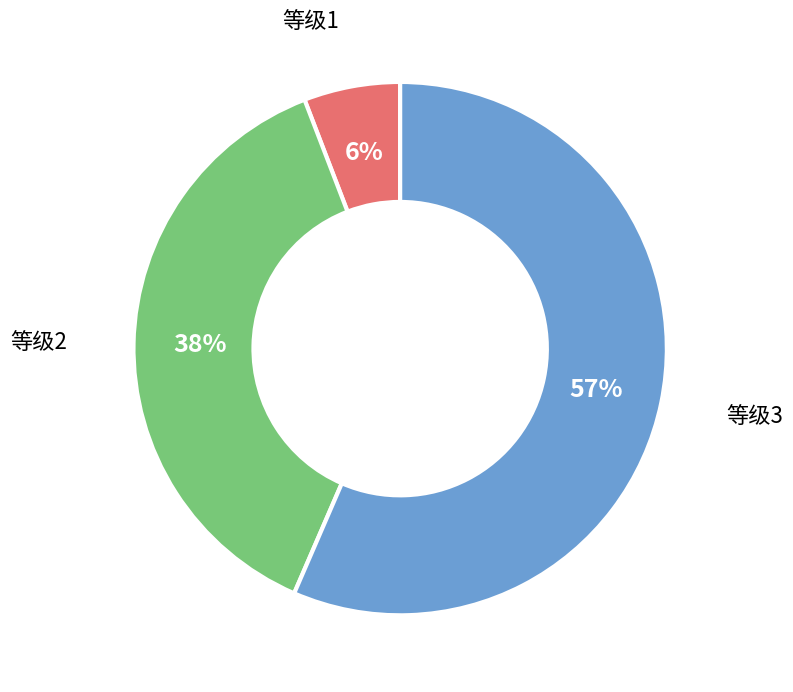

To the nearest percent, what is the difference between the 等级1 and 等级2 slice percentages?

32%